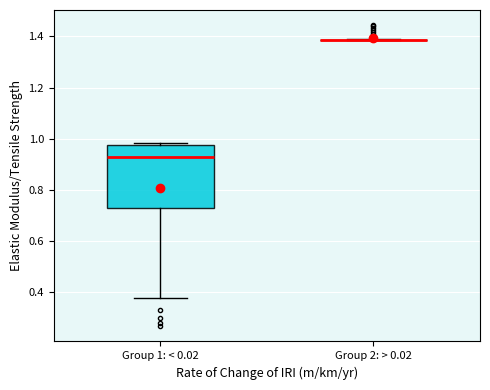

Reading left to right, read every box against the y-axis: the position of its median line, the range the box covers, and the ends of its whiskers. The values are not printed on the chart, so give them approximately, as read against the axis.

Group 1: < 0.02: median 0.92, box 0.72 to 0.98, whiskers 0.38 to 0.98 (just above the box's upper edge)
Group 2: > 0.02: box collapsed to a line at 1.38, whiskers 1.38 to 1.38